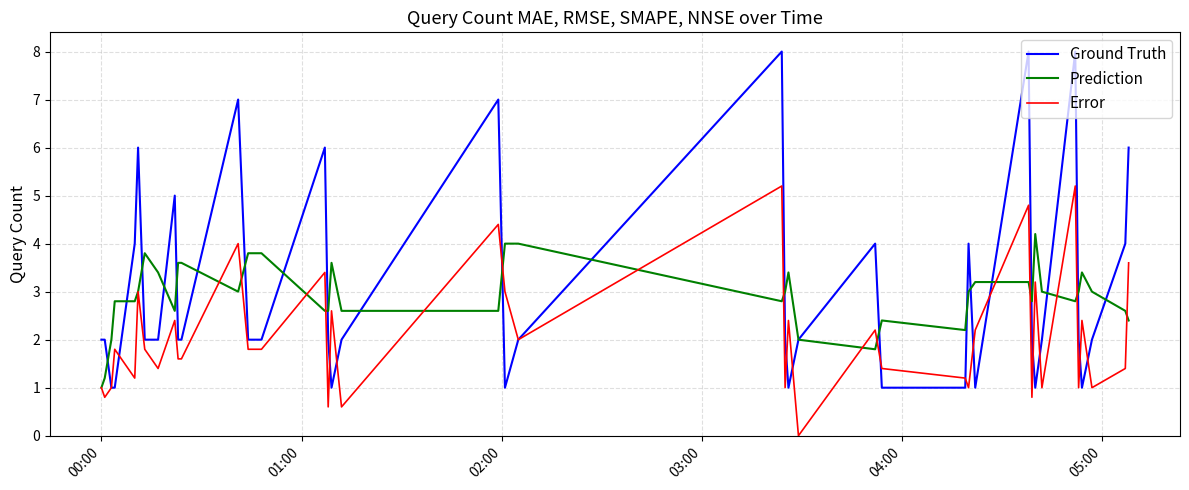

Rank the series by their maximum value, from highest to lowest.

Ground Truth, Error, Prediction